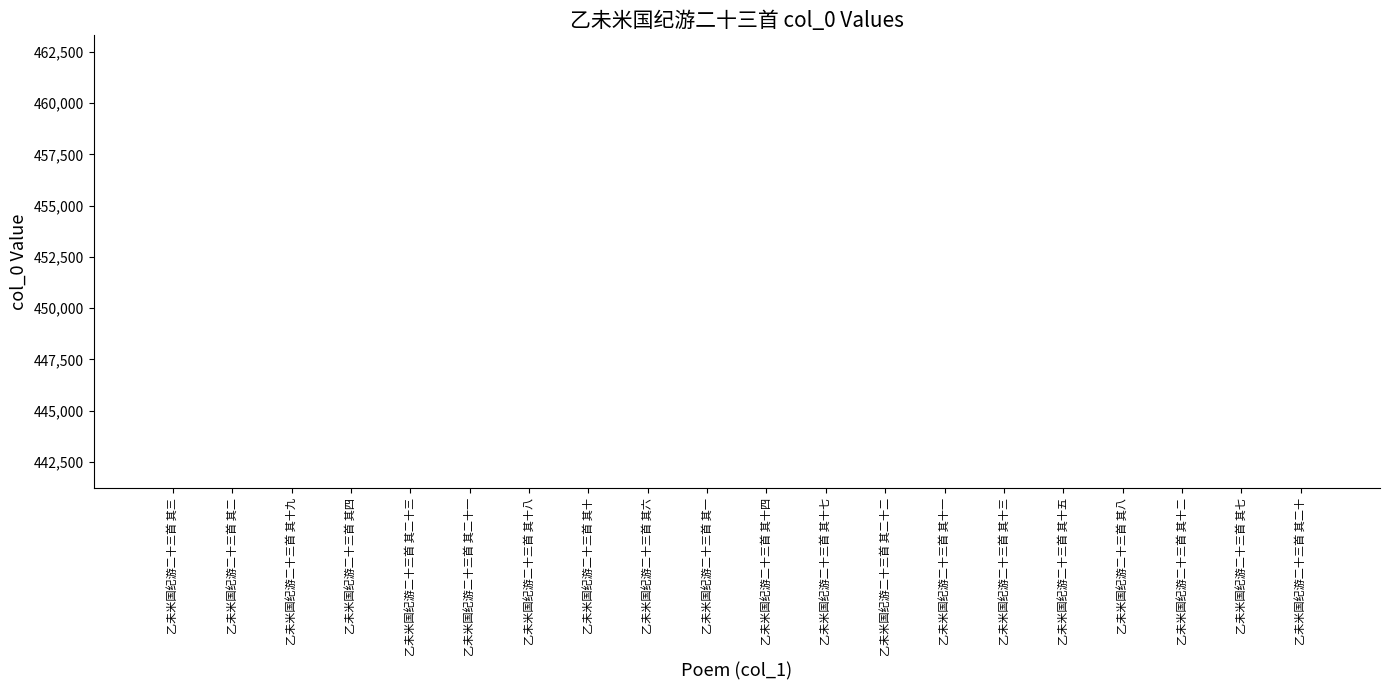

What position from the right is 乙未米国纪游二十三首 其八?

4